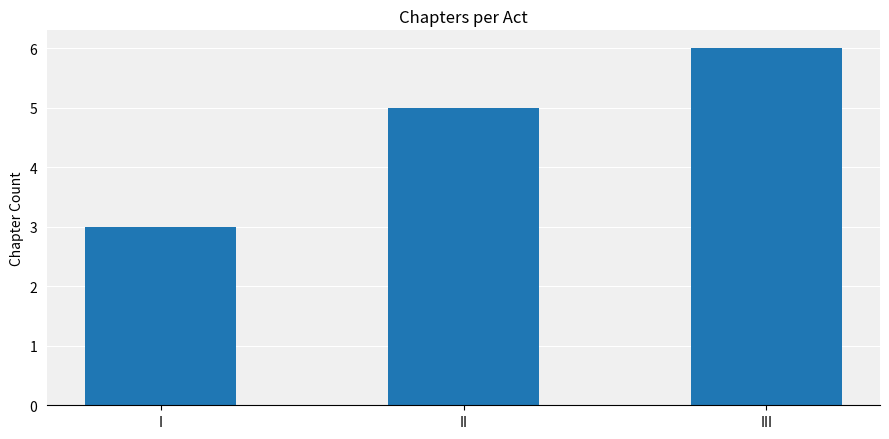

Reading right to left, transcribe all the data shown in this chart.

6	5	3